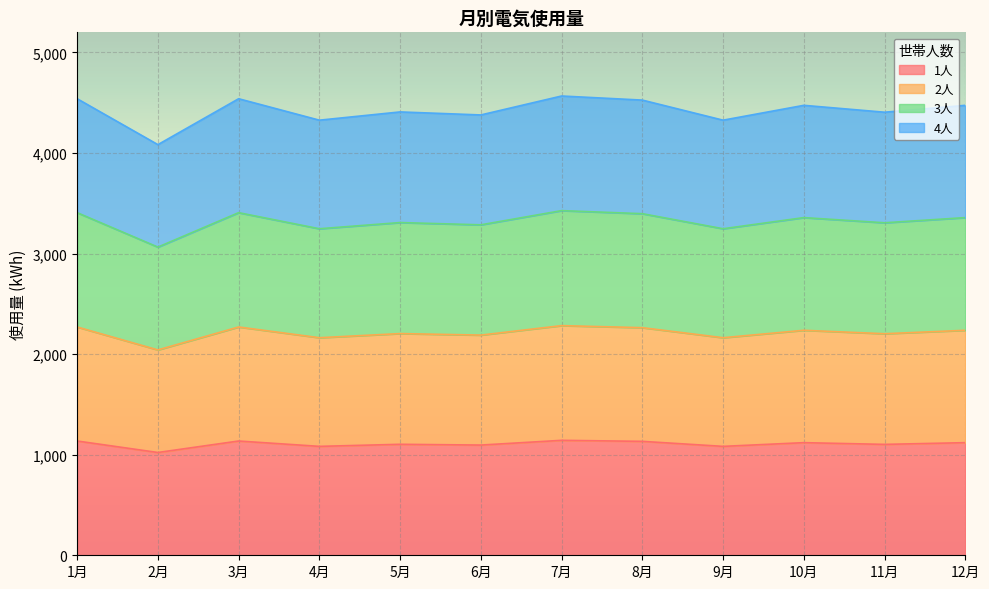

What is the total value across all series at 5月?

4408.5